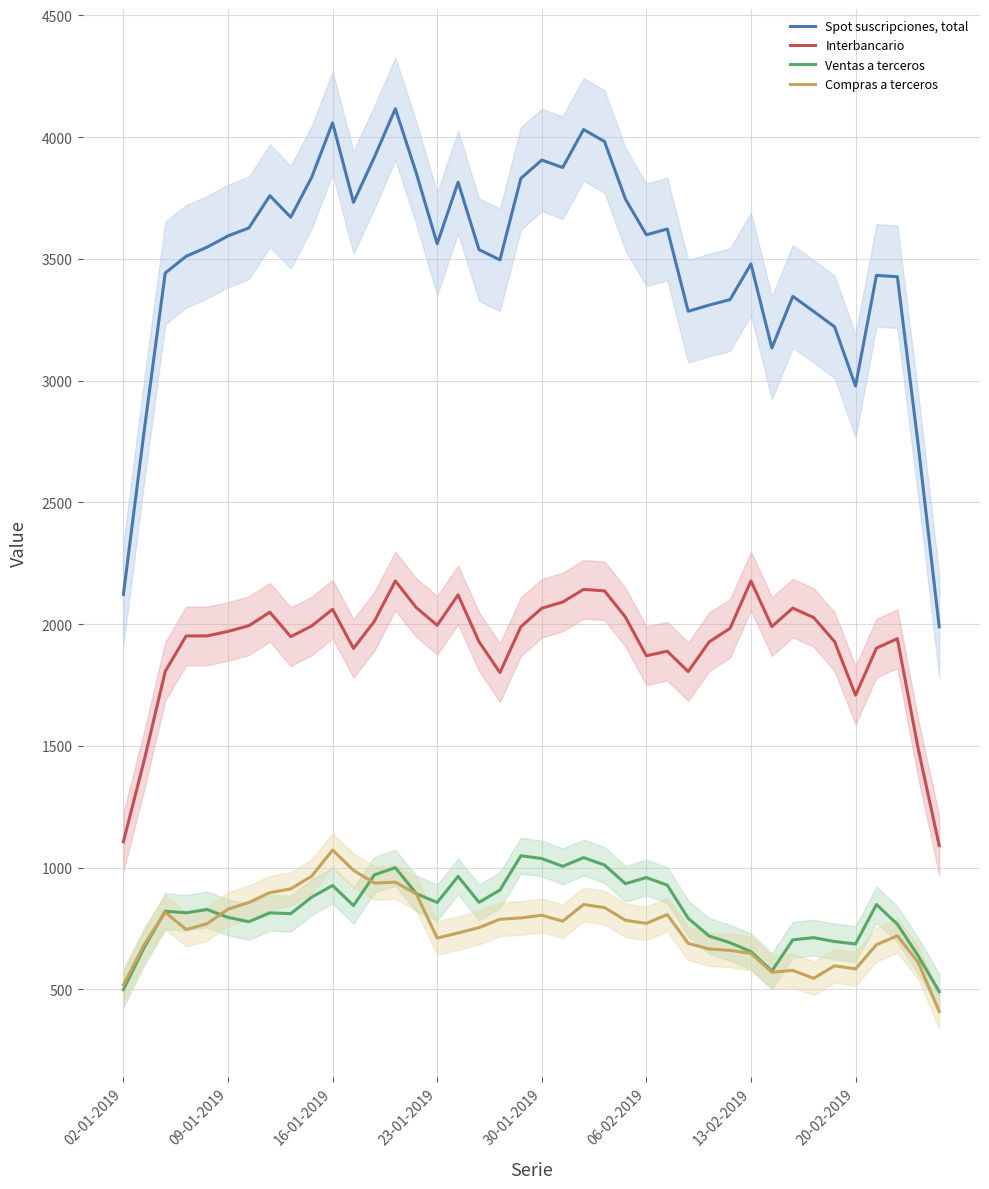

How many data points in Compras a terceros are less than 770?

20